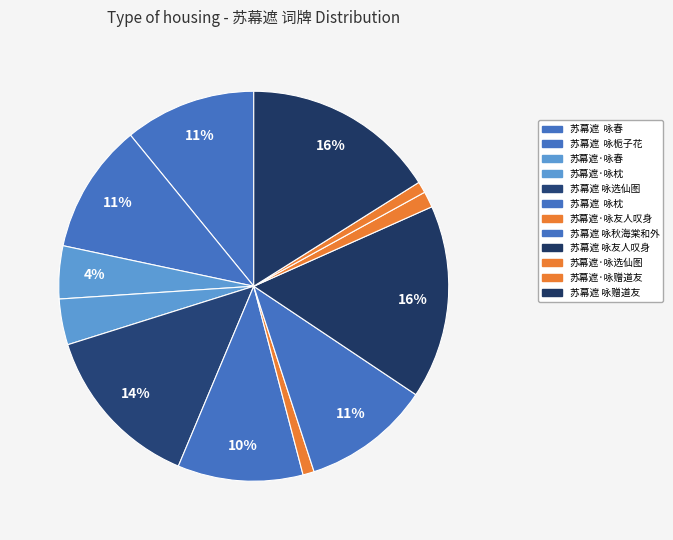

To the nearest percent, what is the combined percentage of 苏幕遮 咏选仙图 and 苏幕遮·咏赠道友?

15%